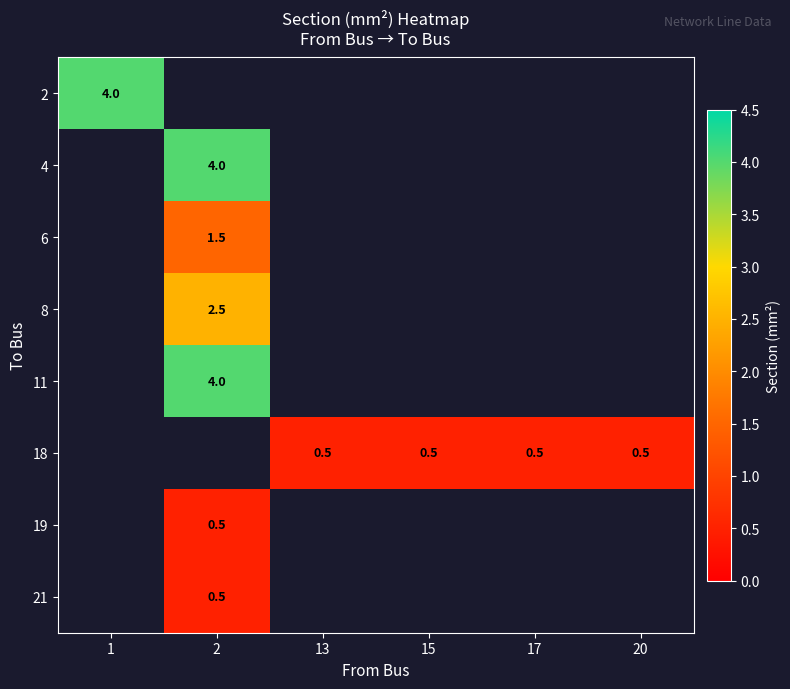

True or false: 18 has a value of 0.5 at 13.

True